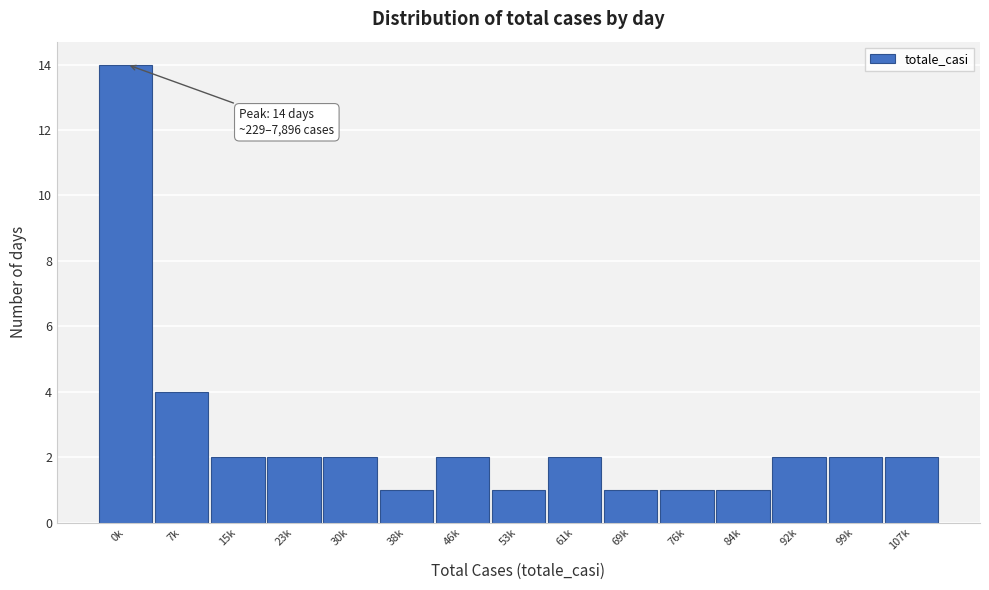

Reading right to left, extract all data points from this chart.

107k=2	99k=2	92k=2	84k=1	76k=1	69k=1	61k=2	53k=1	46k=2	38k=1	30k=2	23k=2	15k=2	7k=4	0k=14